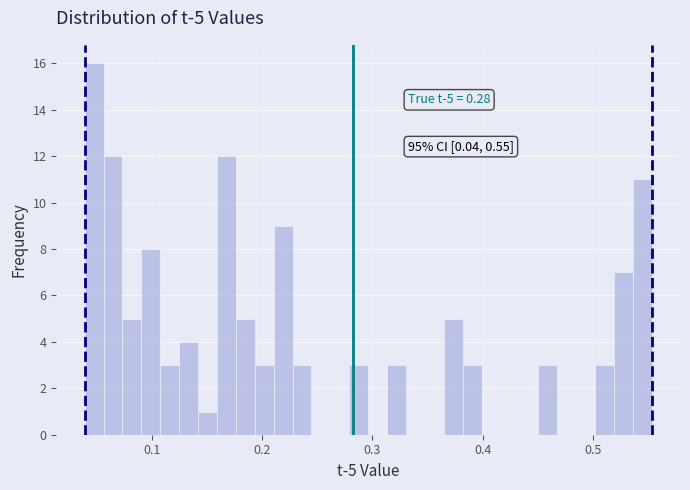

Around what value on the x-axis is the tallest bar? Give the approximate position of its centre, as read against the axis.

0.05